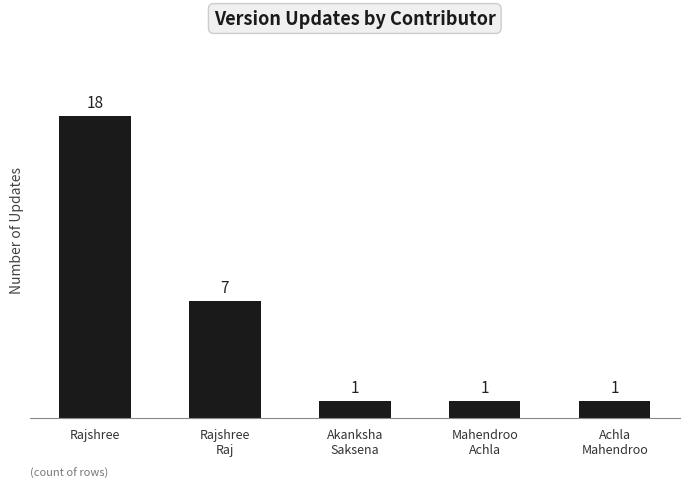

Which category has the highest value across all series?

Rajshree